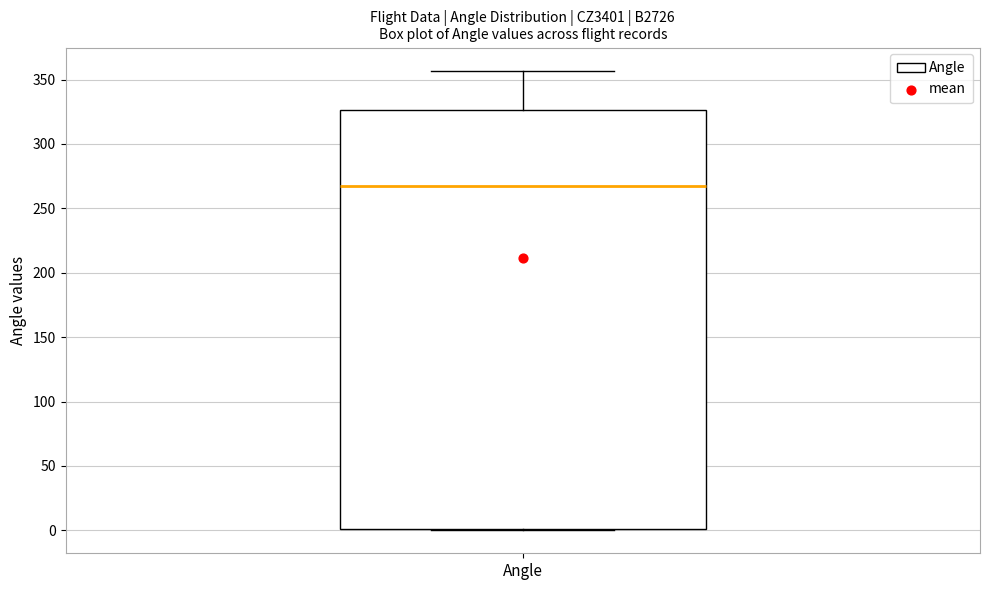

Where does the upper whisker of the box for Angle end on the y-axis? The values are not printed on the chart, so give them approximately, as read against the axis.

355